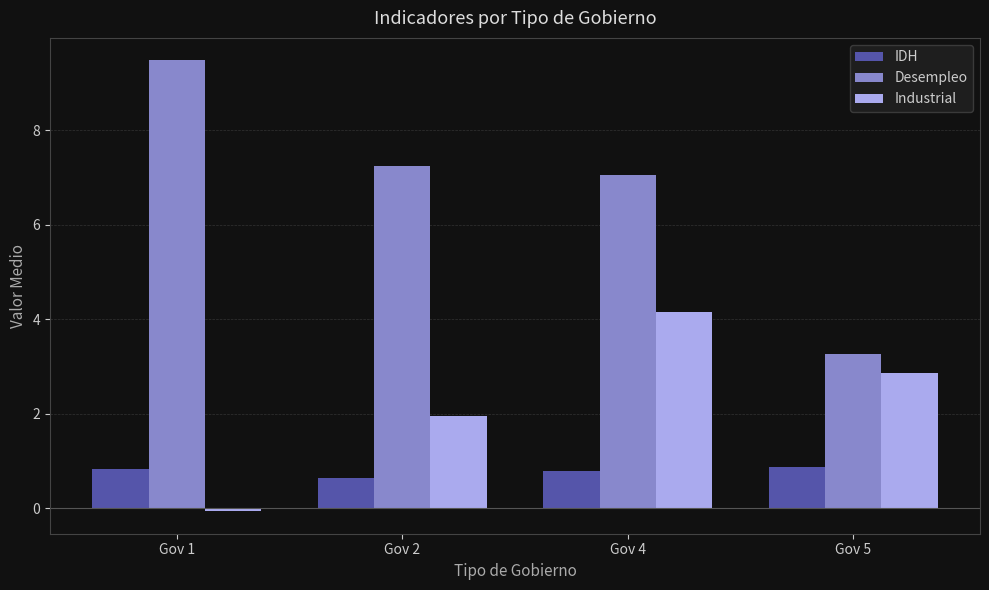

Which series has the widest spread of values?

Desempleo